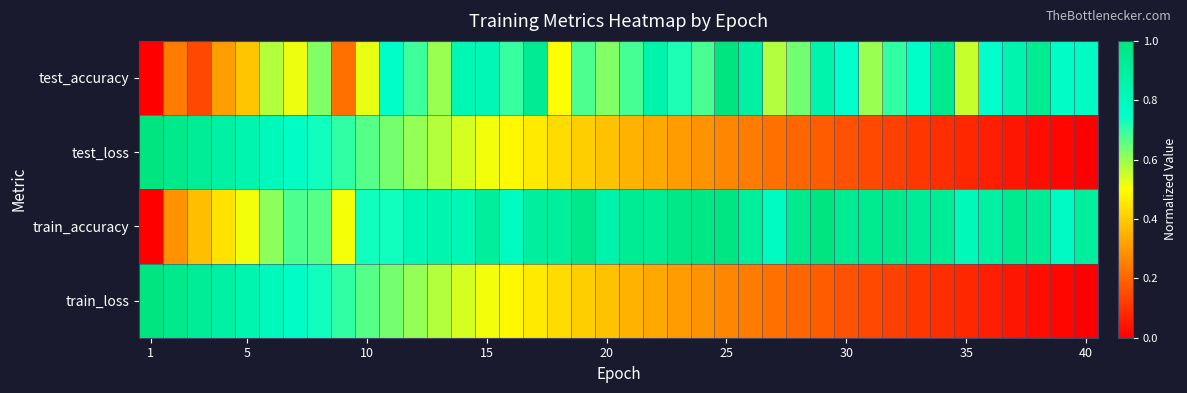

Reading left to right, what are all the values shown in this chart?

test_accuracy: 0.0	0.2	0.1	0.3	0.4	0.6	0.5	0.6	0.2	0.5	0.8	0.7	0.6	0.8	0.8	0.7	0.9	0.5	0.7	0.6	0.7	0.9	0.7	0.7	1.0	0.9	0.6	0.6	0.9	0.7	0.6	0.7	0.8	1.0	0.6	0.7	0.8	0.9	0.8	0.8
test_loss: 1.0	1.0	0.9	0.9	0.8	0.8	0.8	0.7	0.7	0.7	0.6	0.6	0.6	0.5	0.5	0.5	0.5	0.4	0.4	0.4	0.4	0.3	0.3	0.3	0.3	0.2	0.2	0.2	0.2	0.2	0.1	0.1	0.1	0.1	0.1	0.1	0.0	0.0	0.0	0.0
train_accuracy: 0.0	0.3	0.4	0.4	0.5	0.6	0.7	0.7	0.5	0.7	0.7	0.8	0.8	0.8	0.9	0.8	0.9	0.9	1.0	0.9	0.9	0.9	1.0	1.0	1.0	0.9	0.8	1.0	1.0	0.9	0.9	1.0	0.9	0.9	0.8	0.9	0.9	0.9	0.8	0.9
train_loss: 1.0	1.0	0.9	0.9	0.8	0.8	0.8	0.7	0.7	0.7	0.6	0.6	0.6	0.5	0.5	0.5	0.5	0.4	0.4	0.4	0.4	0.3	0.3	0.3	0.3	0.2	0.2	0.2	0.2	0.2	0.1	0.1	0.1	0.1	0.1	0.1	0.0	0.0	0.0	0.0